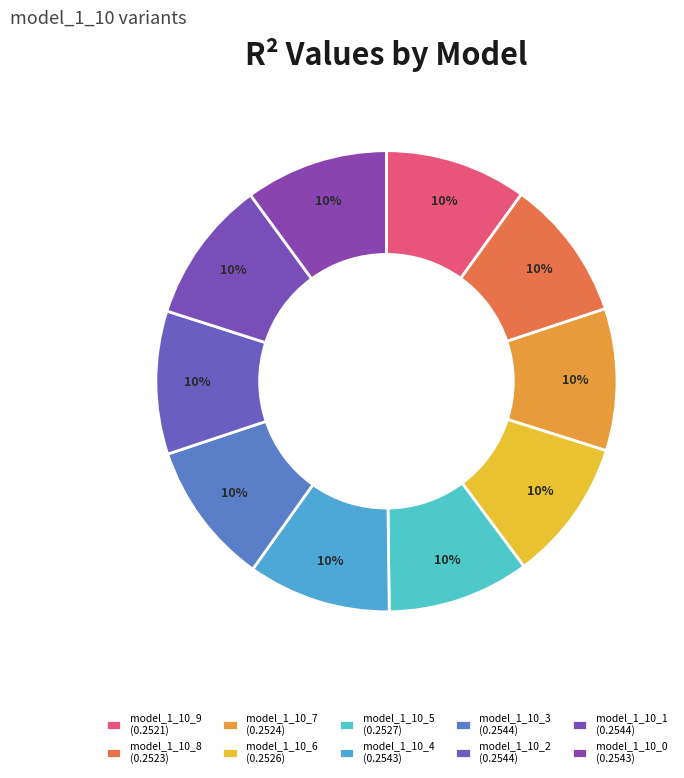

Count the number of slices in the pie.

10